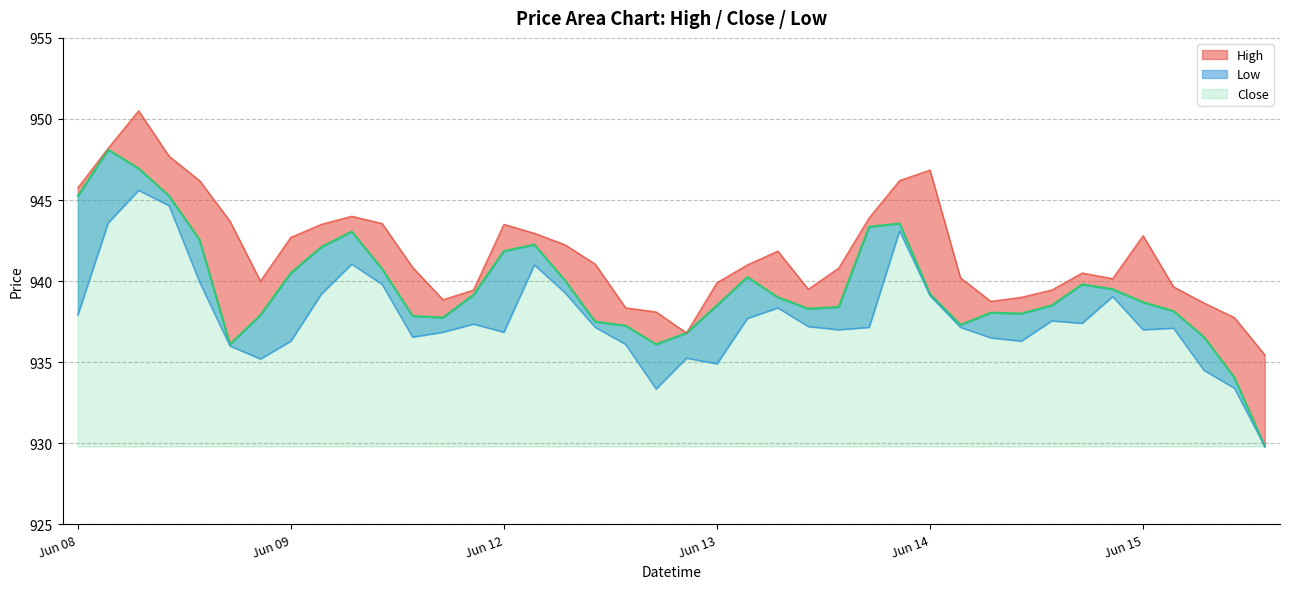

True or false: Low and Close intersect in this chart.

False